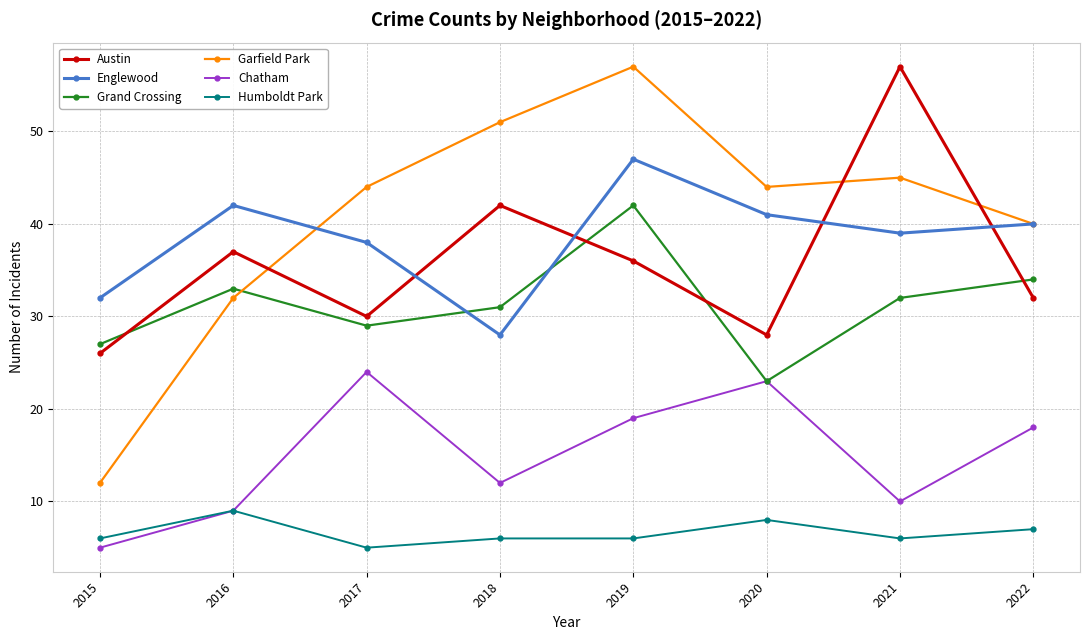

What is the smallest value displayed?

5